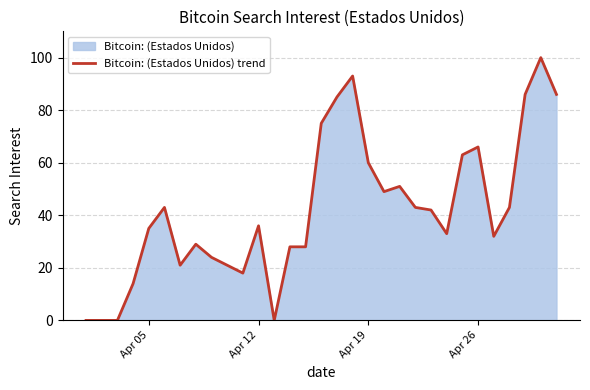

What is the difference between the maximum and minimum values?

100